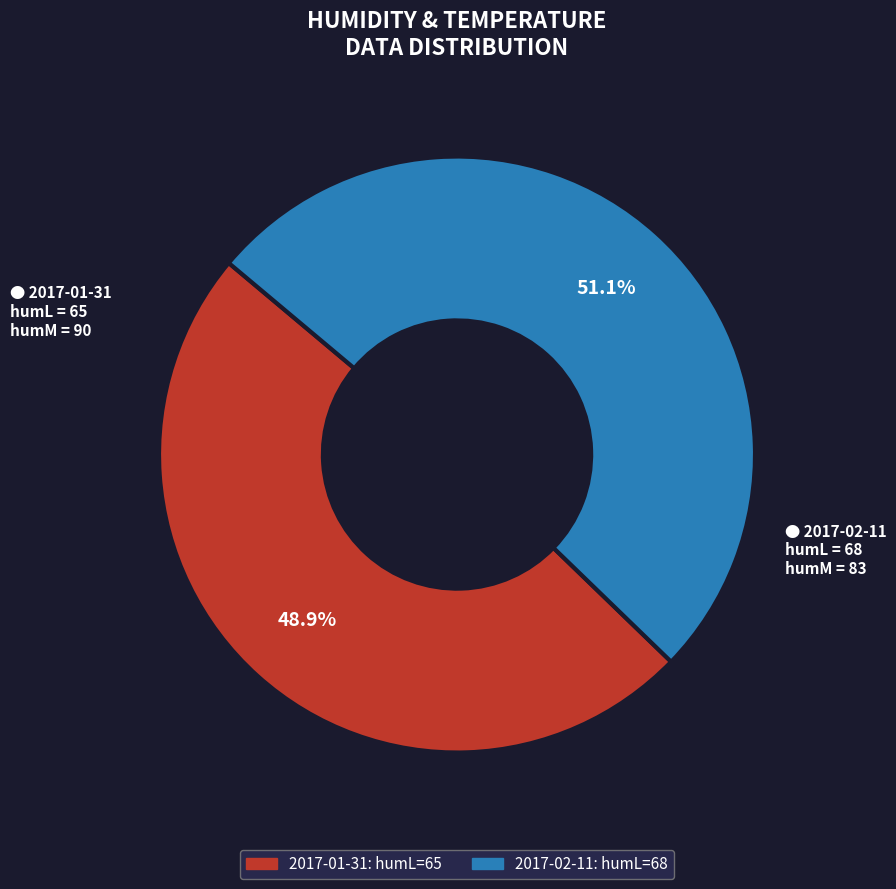

Count the number of slices in the pie.

2